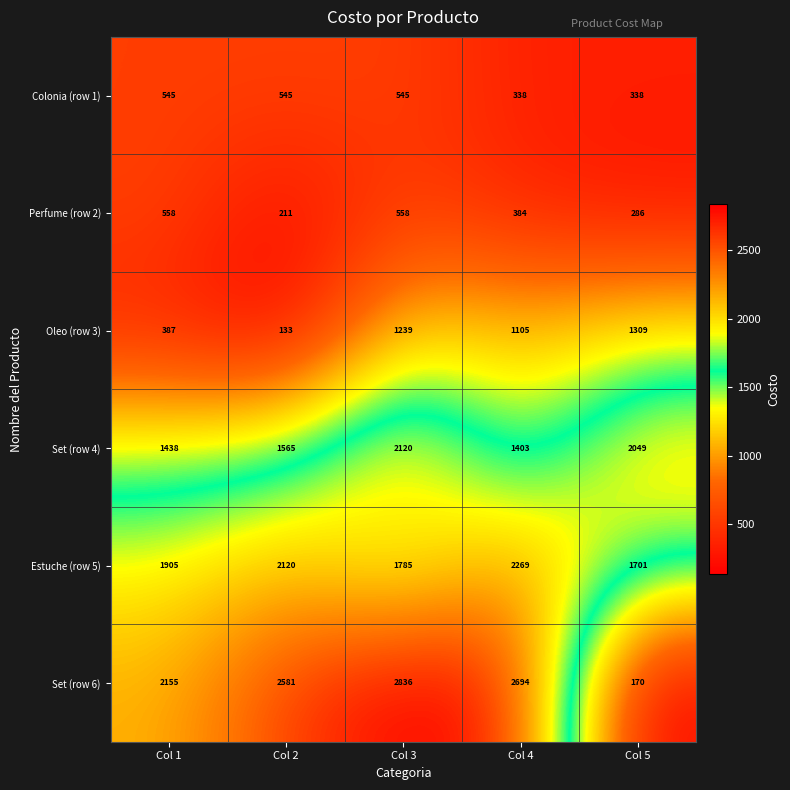

Rank the series at Col 2 from lowest to highest value.

Oleo (row 3), Perfume (row 2), Colonia (row 1), Set (row 4), Estuche (row 5), Set (row 6)